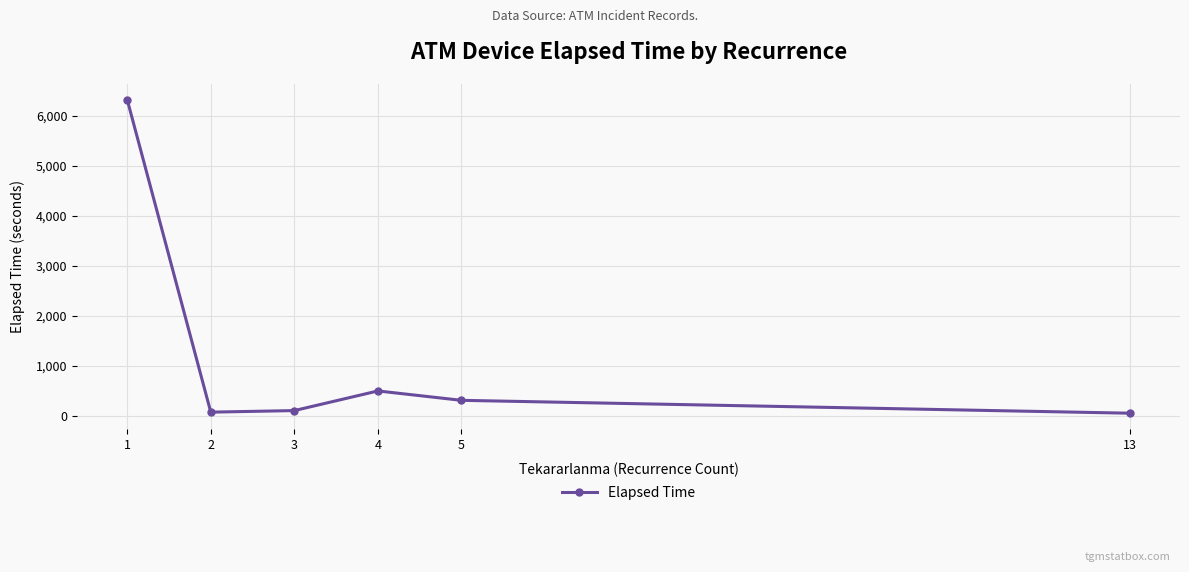

What is the average value?

1229.0